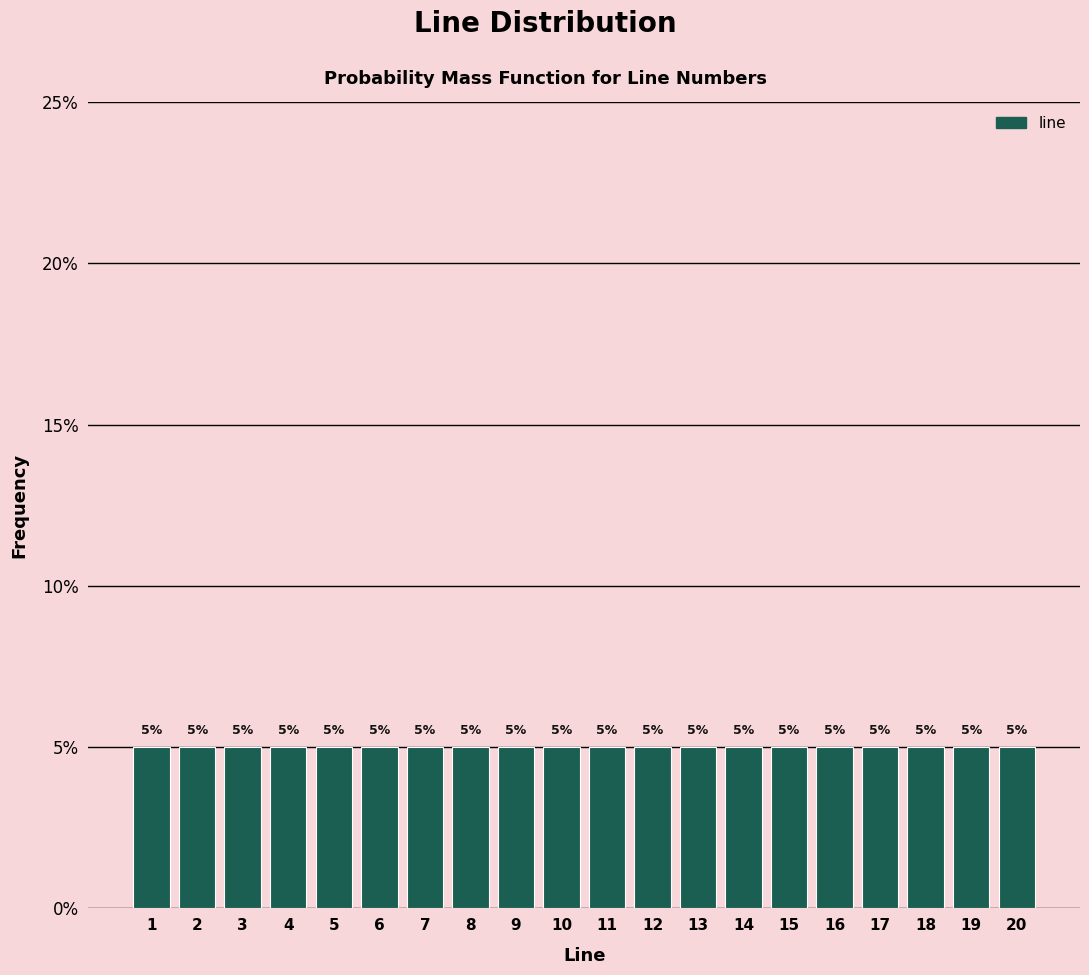

Reading left to right, transcribe this chart: for each bar, give the range it covers on the x-axis and its height.

0.5 to 1.5: 5
1.5 to 2.5: 5
2.5 to 3.5: 5
3.5 to 4.5: 5
4.5 to 5.5: 5
5.5 to 6.5: 5
6.5 to 7.5: 5
7.5 to 8.5: 5
8.5 to 9.5: 5
9.5 to 10.5: 5
10.5 to 11.5: 5
11.5 to 12.5: 5
12.5 to 13.5: 5
13.5 to 14.5: 5
14.5 to 15.5: 5
15.5 to 16.5: 5
16.5 to 17.5: 5
17.5 to 18.5: 5
18.5 to 19.5: 5
19.5 to 20.5: 5